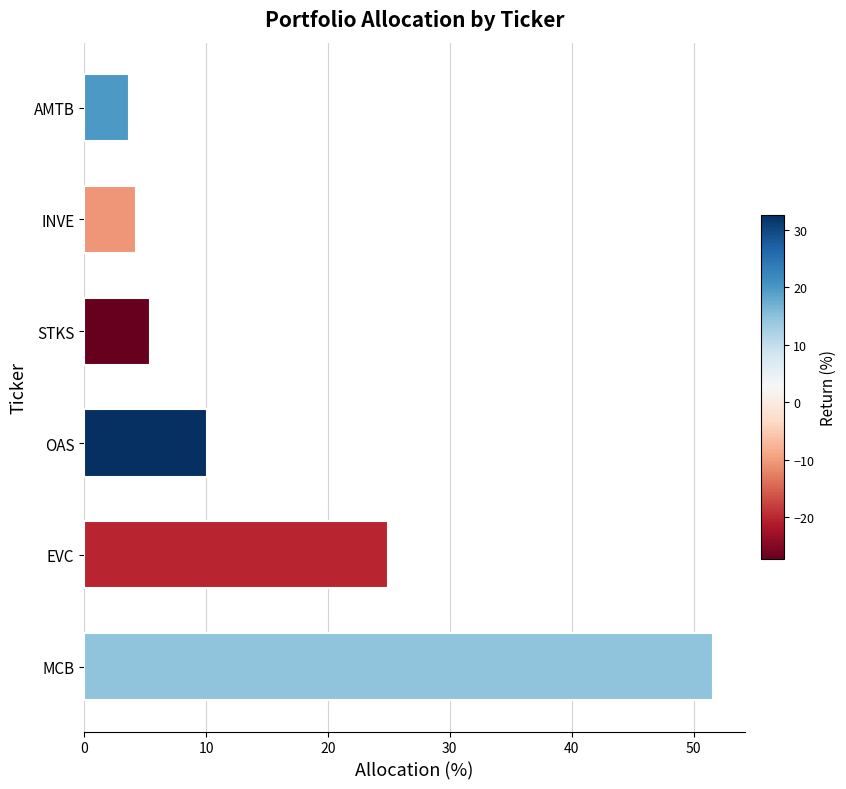

Reading bottom to top, extract all data points from this chart.

51.6	24.9	10.1	5.4	4.2	3.7